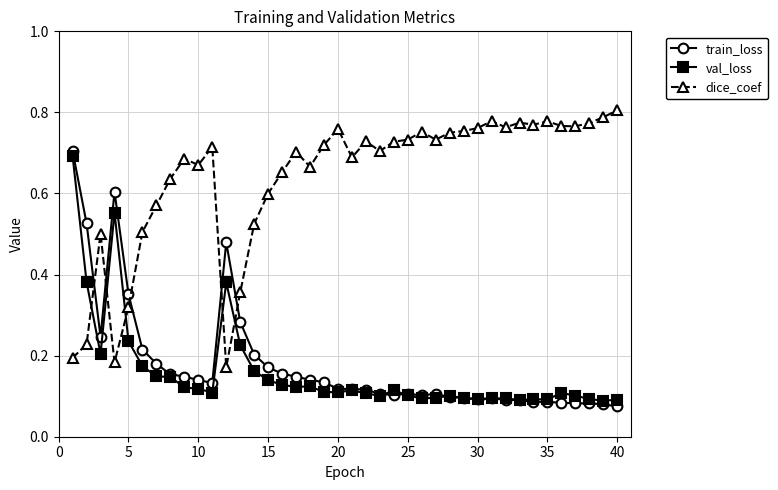

After their last crossing, which series has the higher values: train_loss or dice_coef?

dice_coef